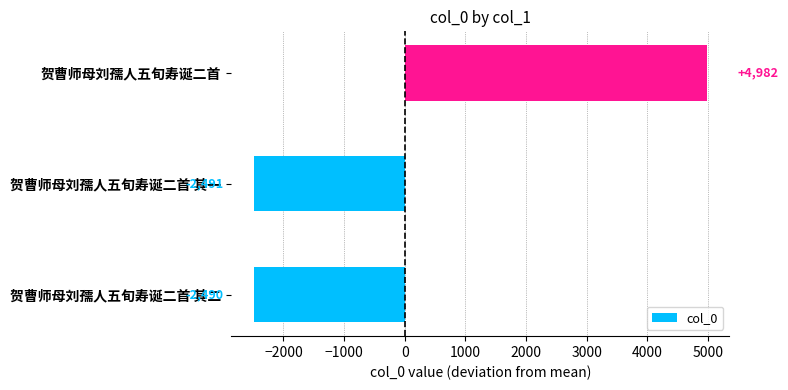

How many values are below -2490?

2